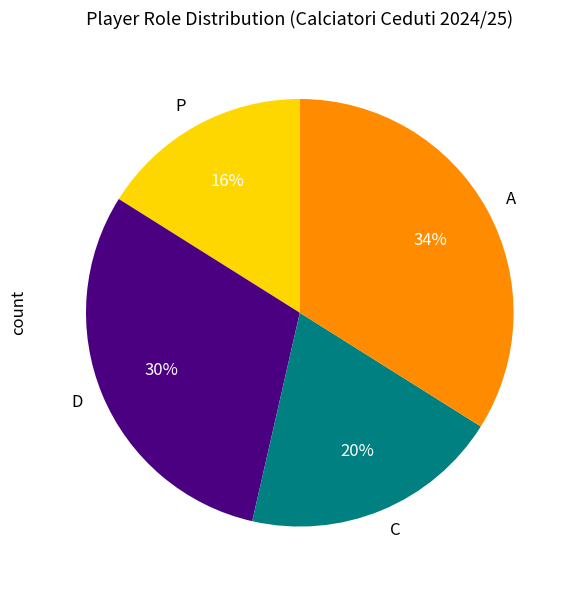

To the nearest percent, what is the average slice percentage?

25%